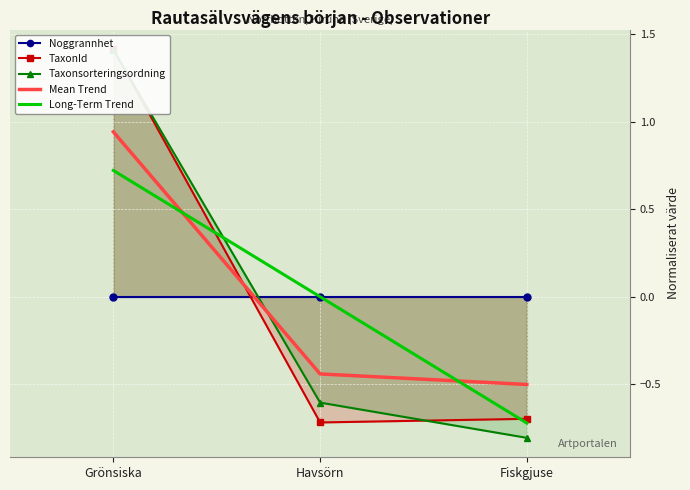

Rank the series by their maximum value, from highest to lowest.

TaxonId, Taxonsorteringsordning, Mean Trend, Long-Term Trend, Noggrannhet